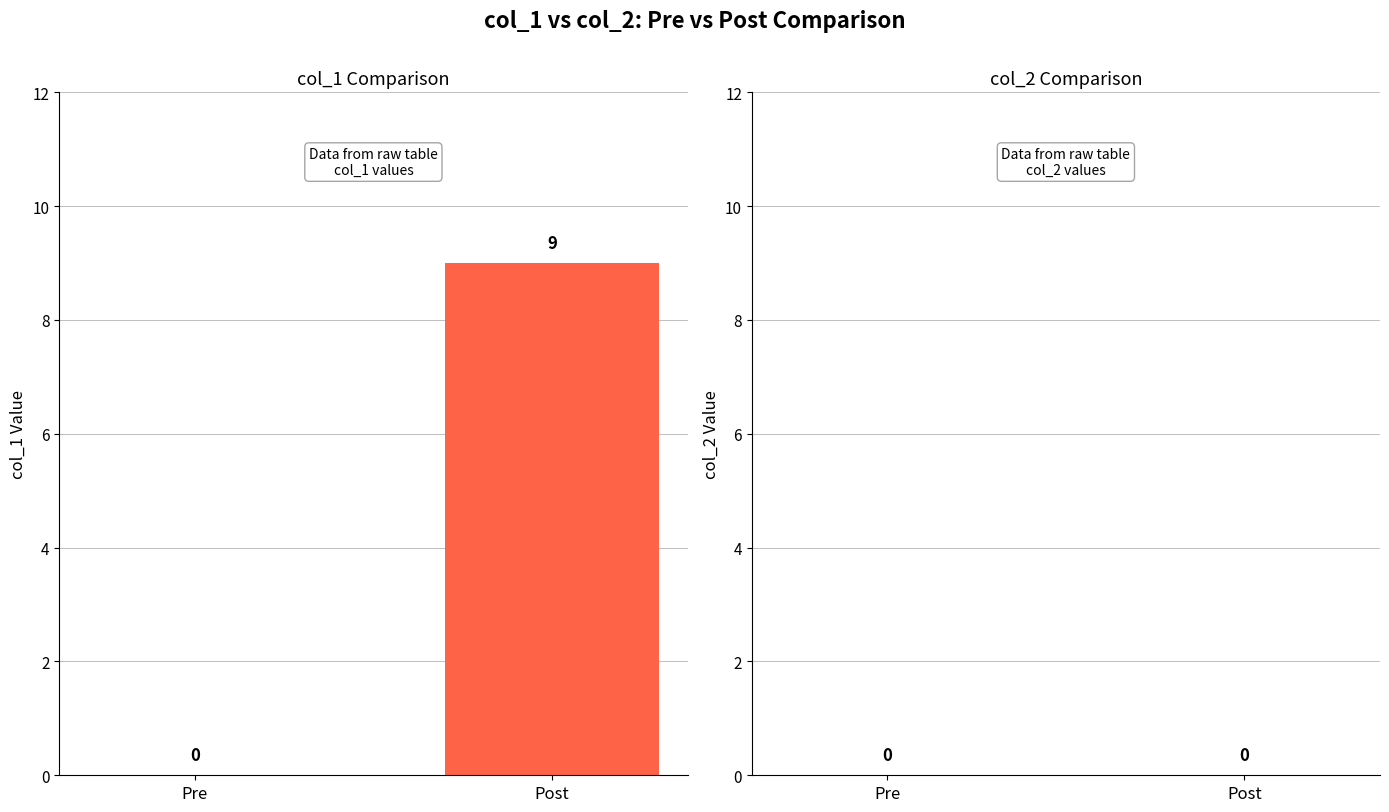

Reading left to right, list all the values displayed in this chart.

Pre=0	Post=9